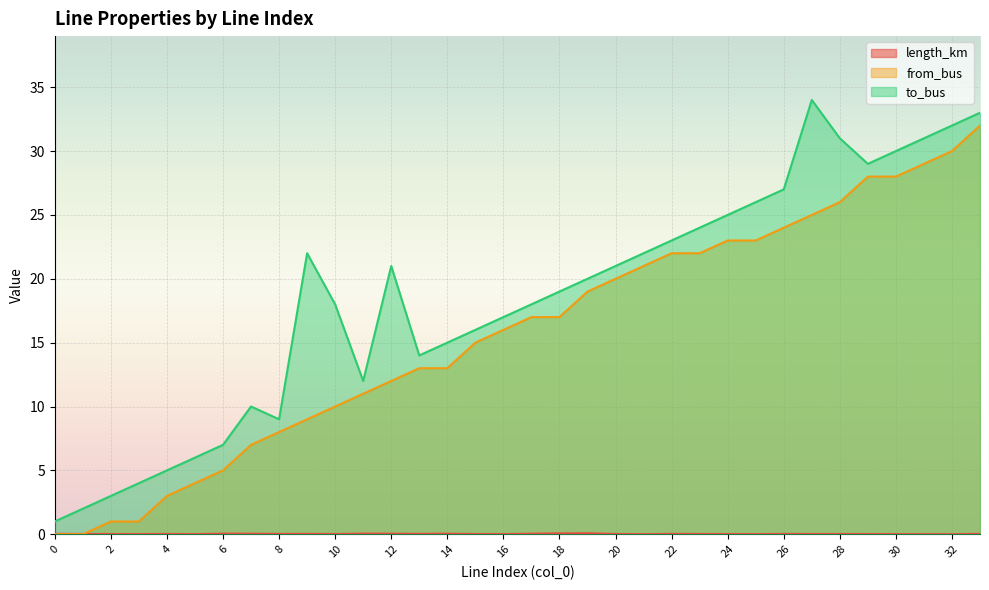

What is the spread (max minus min) of values at 6?

7.0